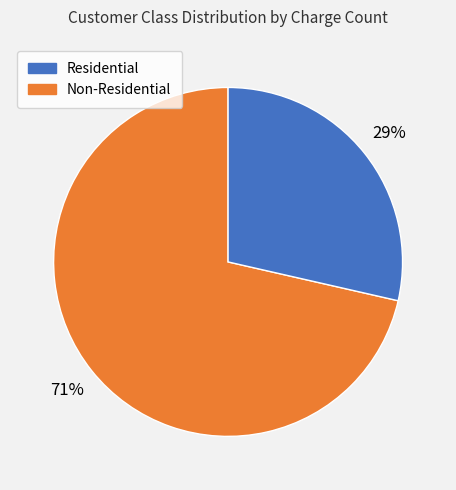

Count the number of slices in the pie.

2